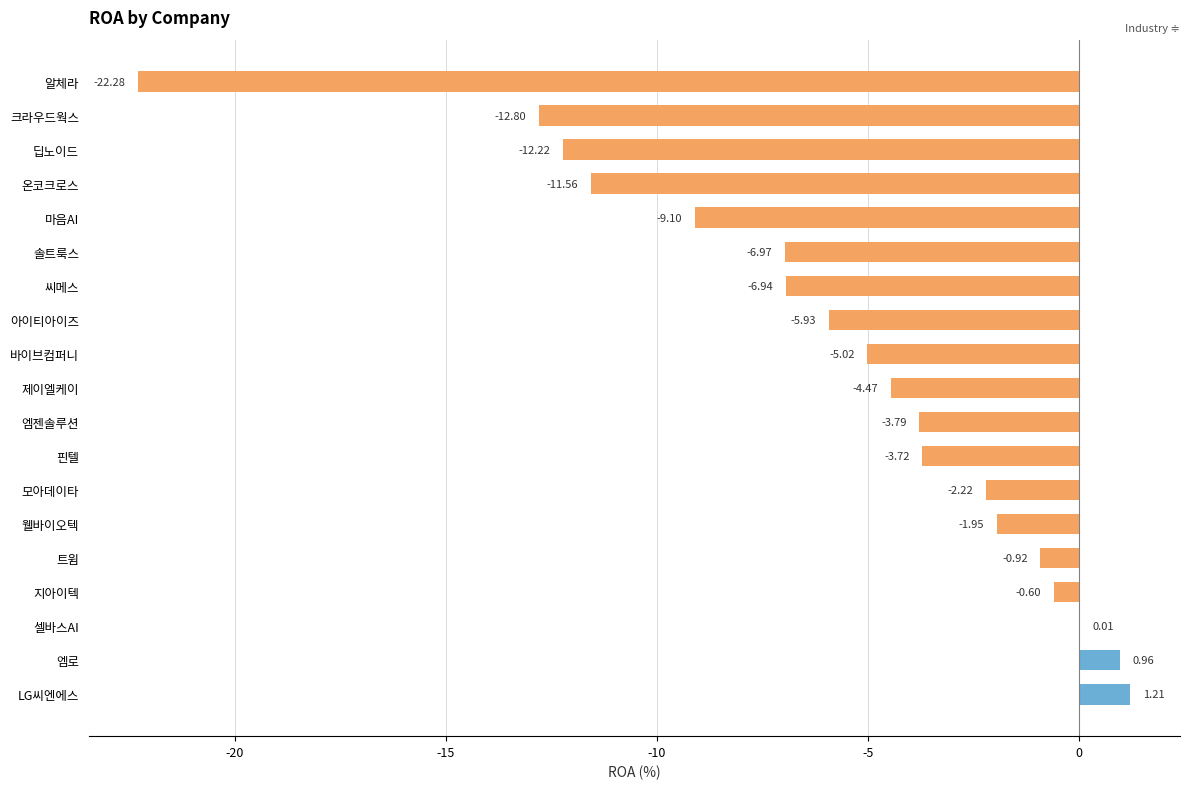

At which category does the chart reach its peak across all series?

LG씨엔에스